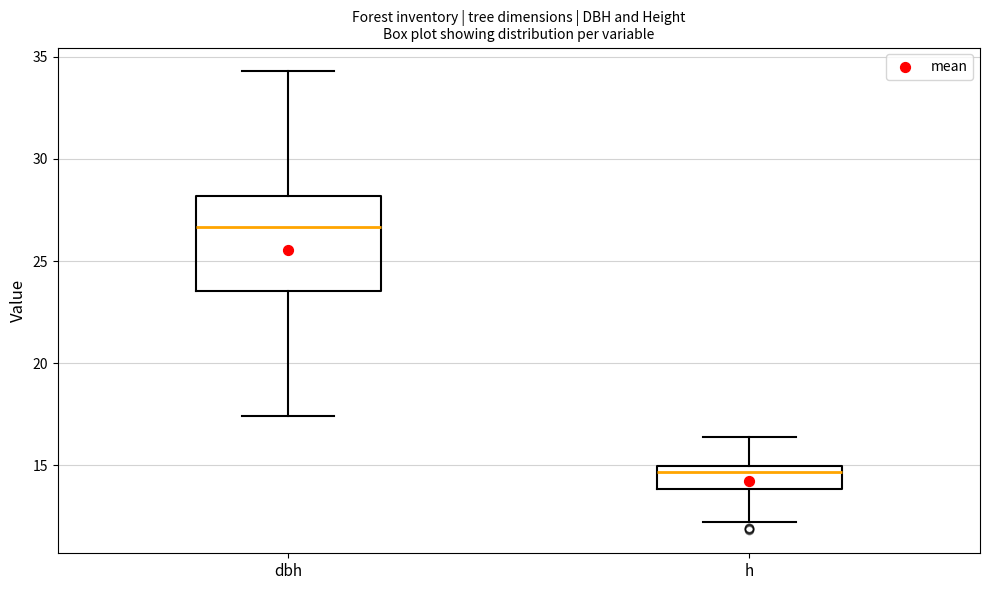

Where is the upper edge of the box for h on the y-axis? The values are not printed on the chart, so give them approximately, as read against the axis.

15.0